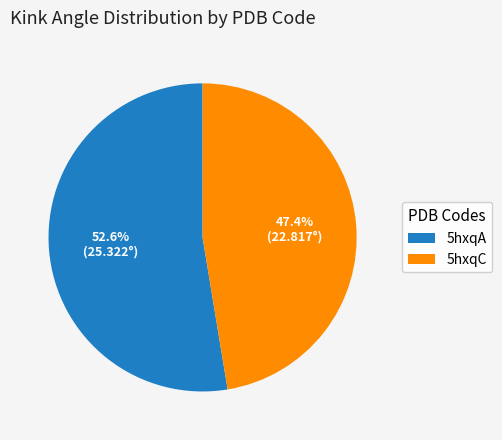

Rank the categories by value from lowest to highest.

5hxqC, 5hxqA